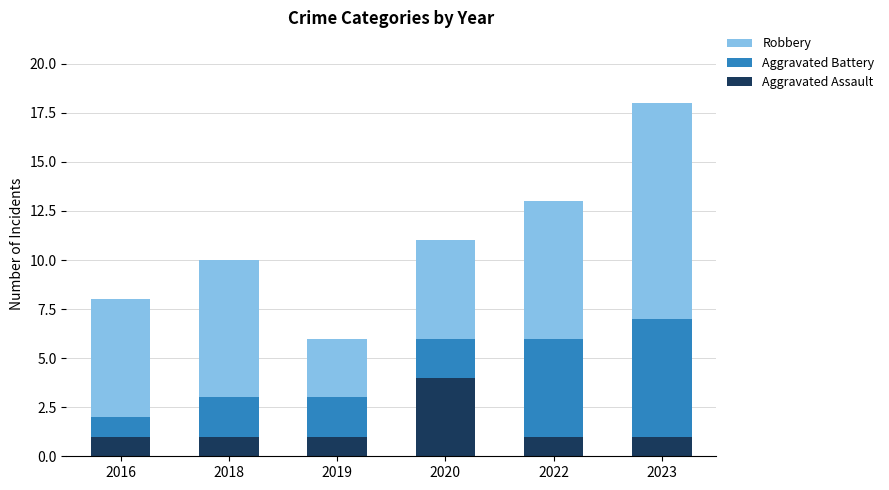

Reading left to right, what are the values for Aggravated Assault?

1	1	1	4	1	1